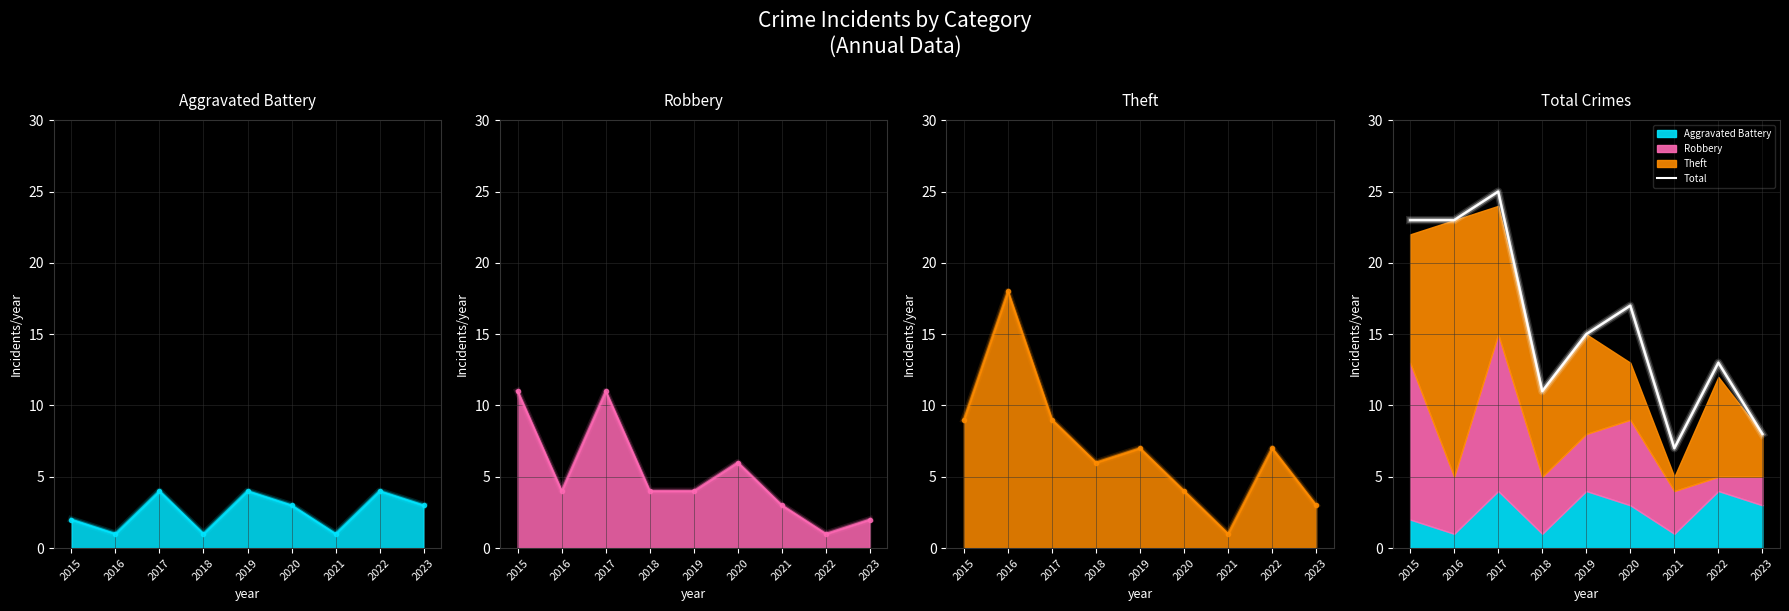

Approximately how many times larger is the value at 2017 compared to 2022?

1.9